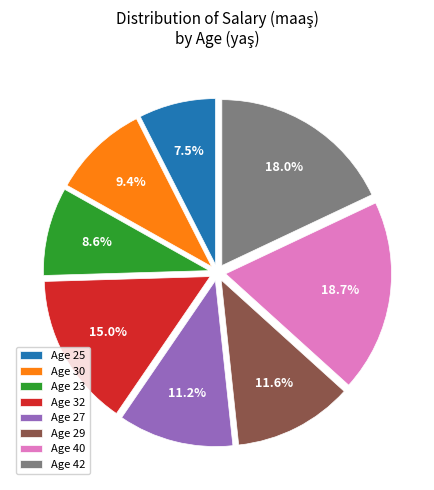

Does Age 32 represent more than half of the total?

No